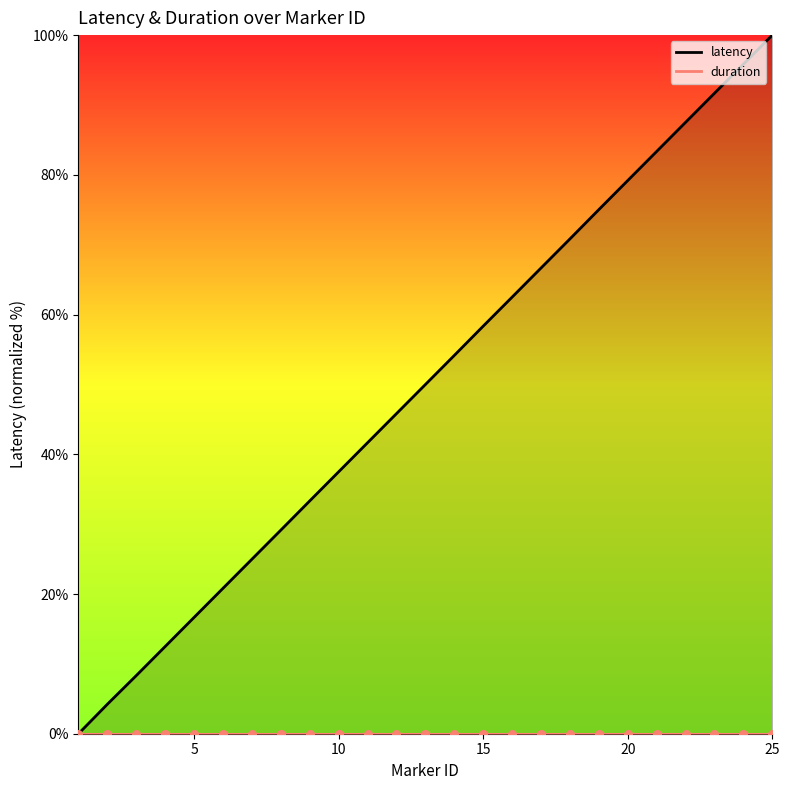

What is the change in value from 7 to 8?

+4.2